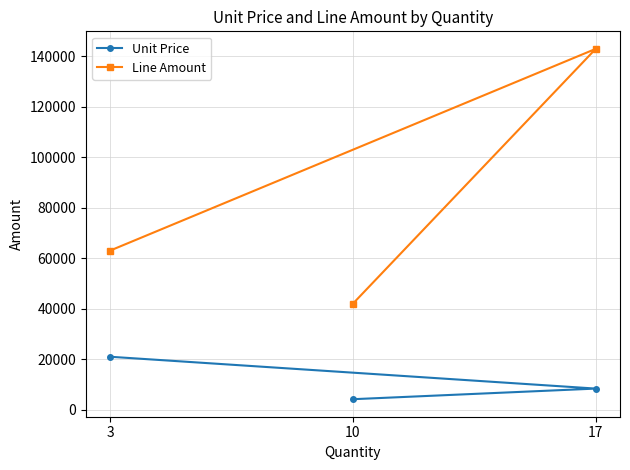

What is the maximum value for Unit Price?

21000